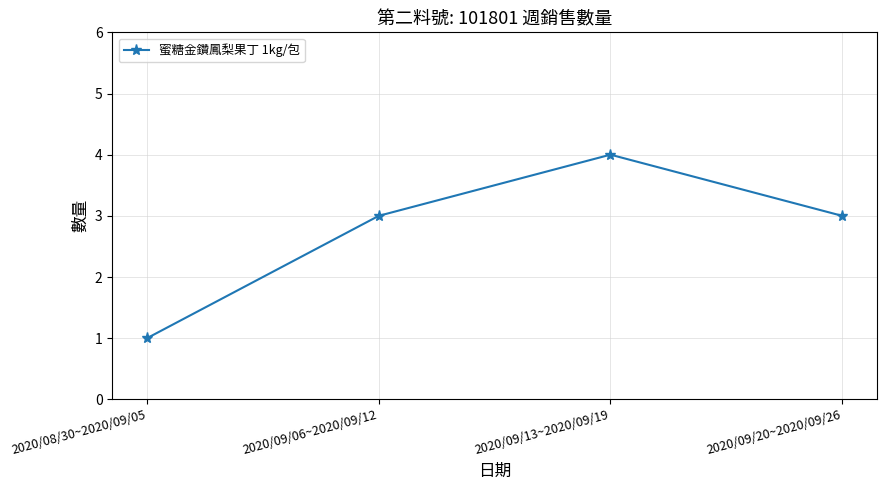

Which has a higher value, 2020/09/06~2020/09/12 or 2020/08/30~2020/09/05?

2020/09/06~2020/09/12